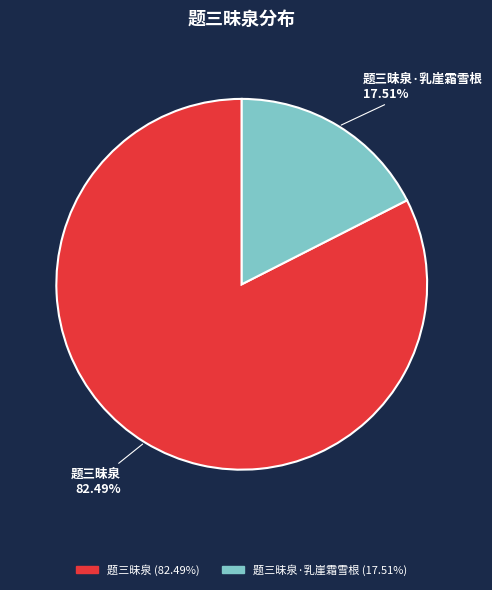

Which slice is the smallest?

题三昧泉·乳崖霜雪根